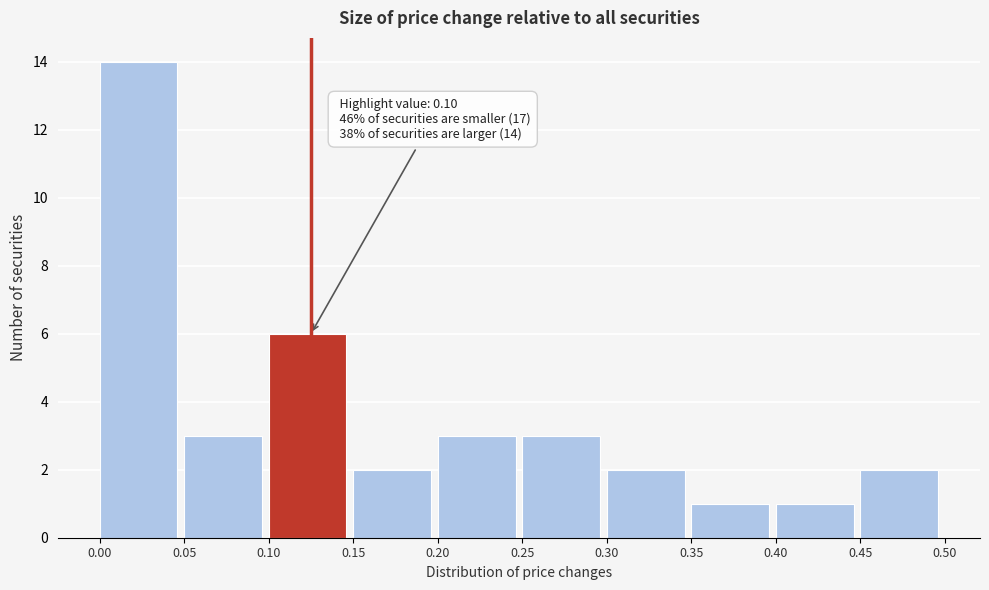

Over which range of the x-axis is the bar tallest?

0.00 to 0.05